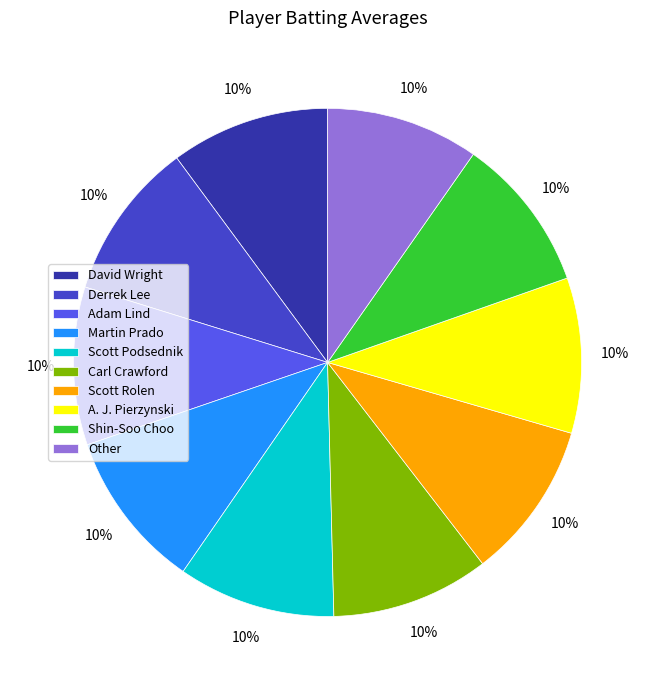

Is it true that Derrek Lee is 10% of the pie?

True